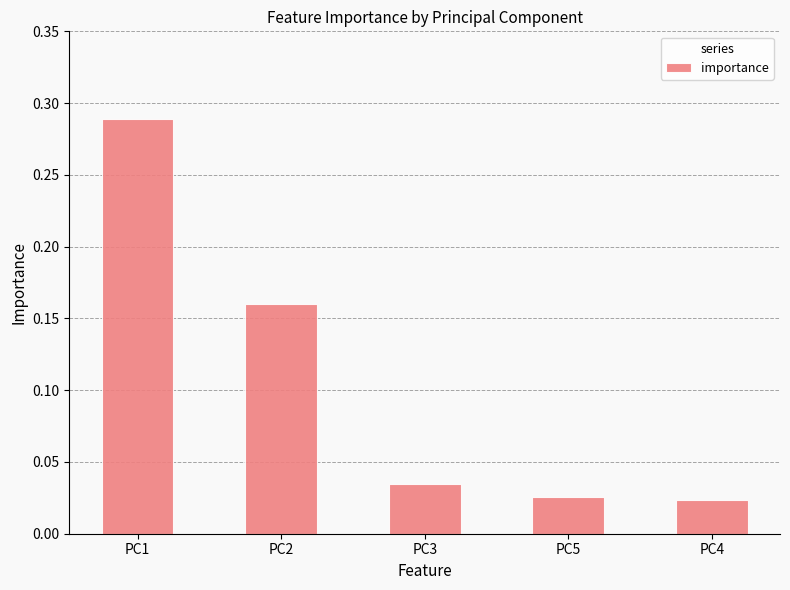

How many data points does each series have?

5